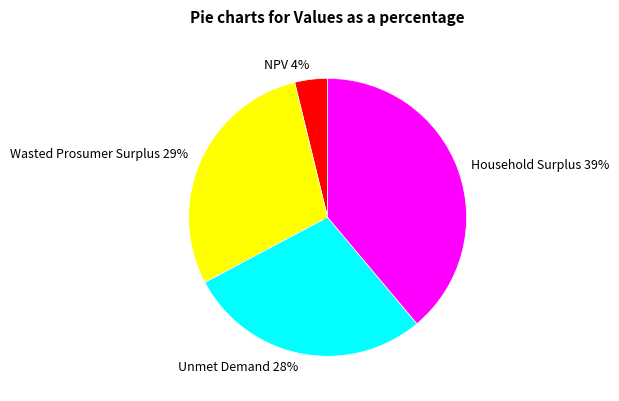

How many slices are in this pie chart?

4